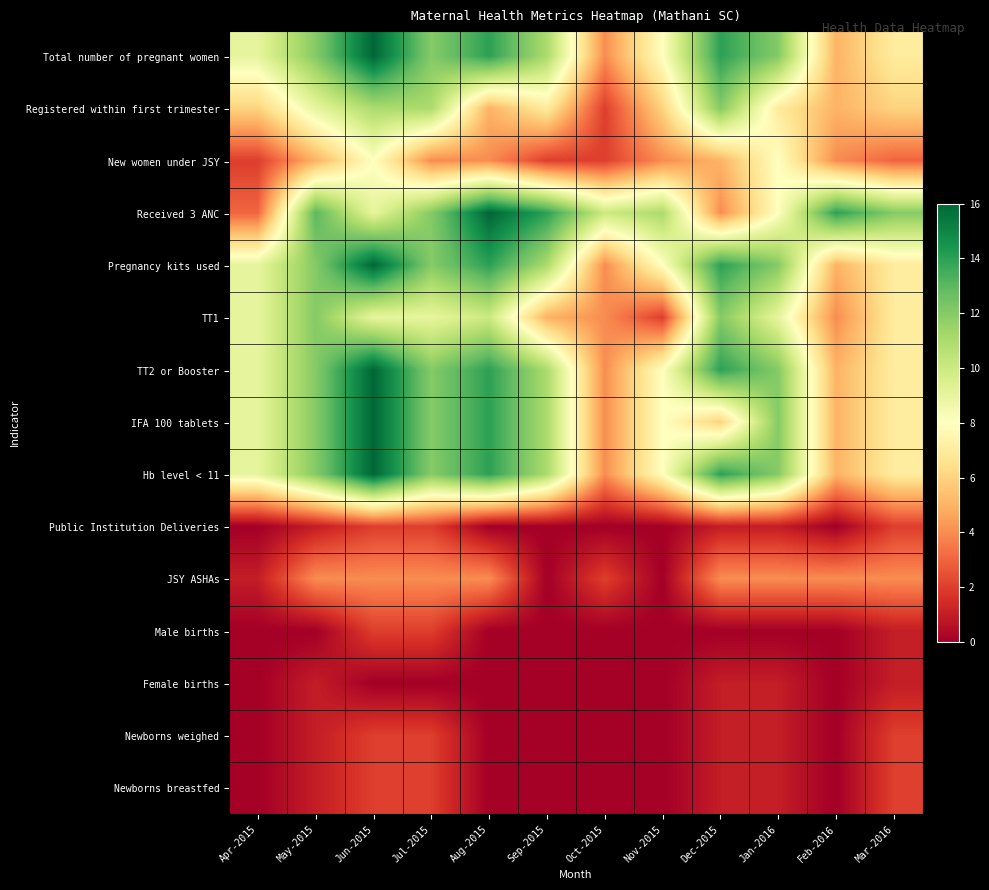

What is the greatest value displayed?

16